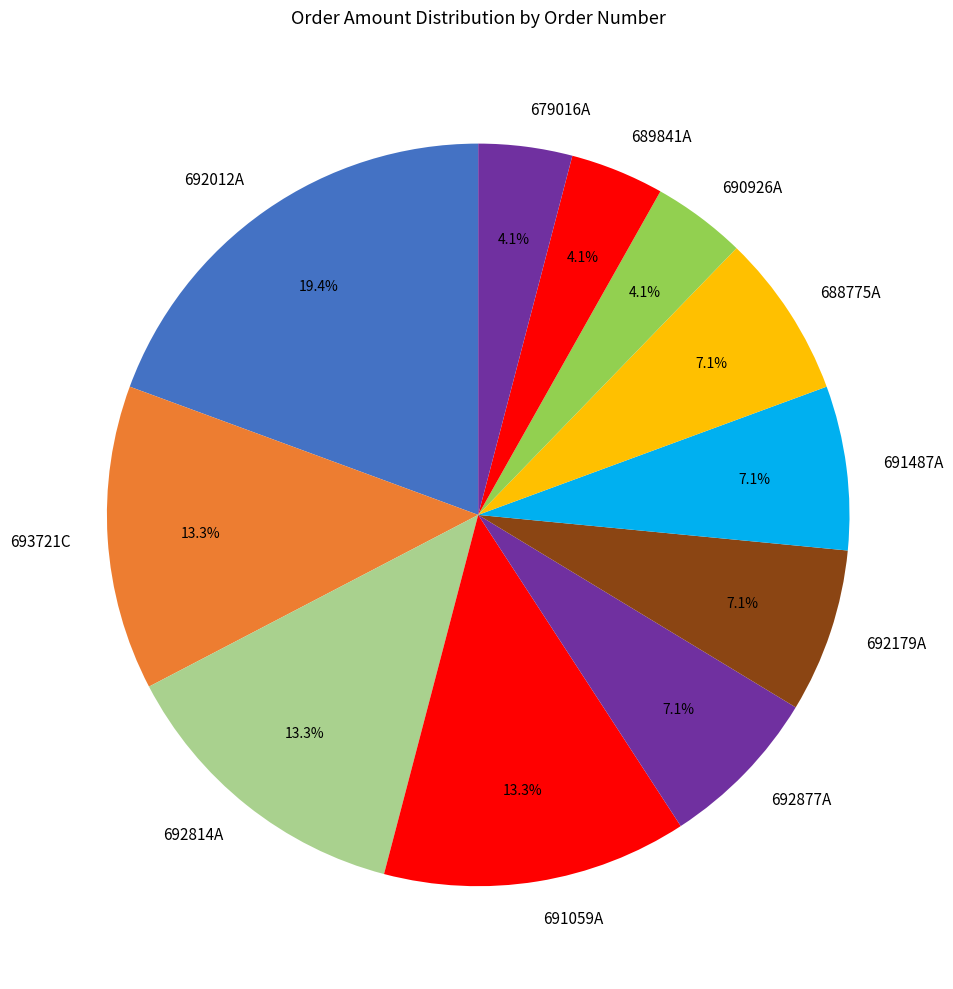

What is the largest slice in the pie chart?

692012A